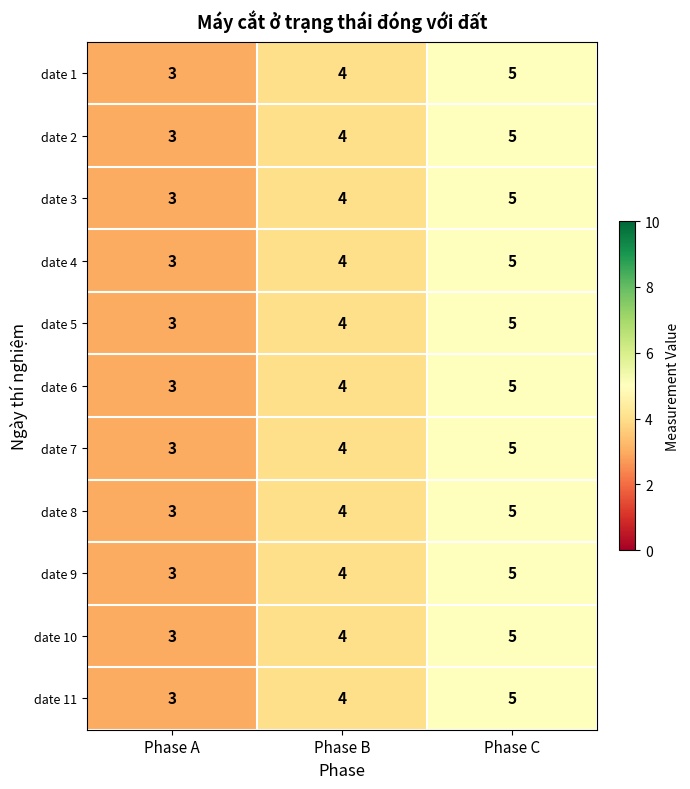

At which category is the sum across all series the highest?

Phase C